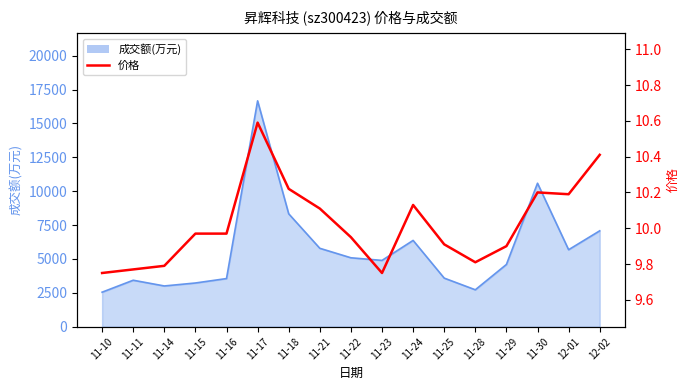

Reading left to right, what are all the values shown in this chart?

9.8	9.8	9.8	10.0	10.0	10.6	10.2	10.1	9.9	9.8	10.1	9.9	9.8	9.9	10.2	10.2	10.4